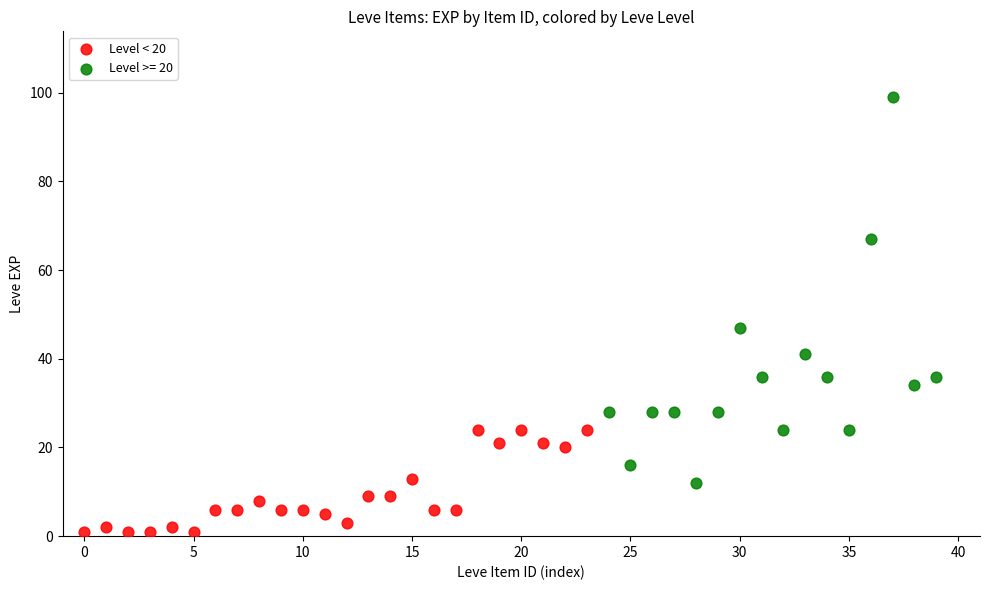

Which series reaches the maximum Y coordinate?

Level >= 20